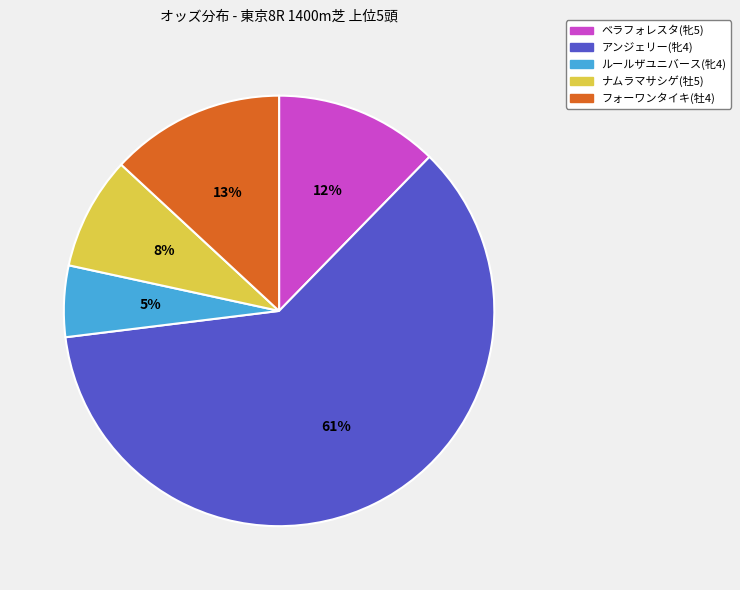

Rank the categories by value from lowest to highest.

ルールザユニバース(牝4), ナムラマサシゲ(牡5), ベラフォレスタ(牝5), フォーワンタイキ(牡4), アンジェリー(牝4)